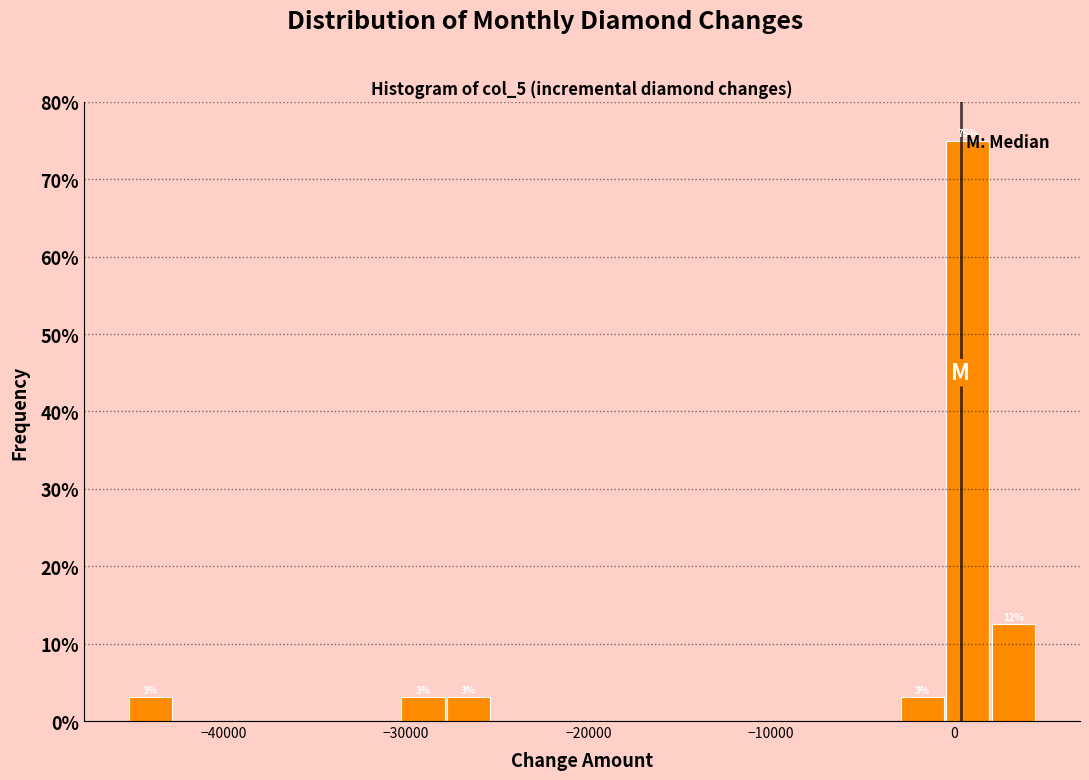

Around what value on the x-axis is the tallest bar? Give the approximate position of its centre, as read against the axis.

1000